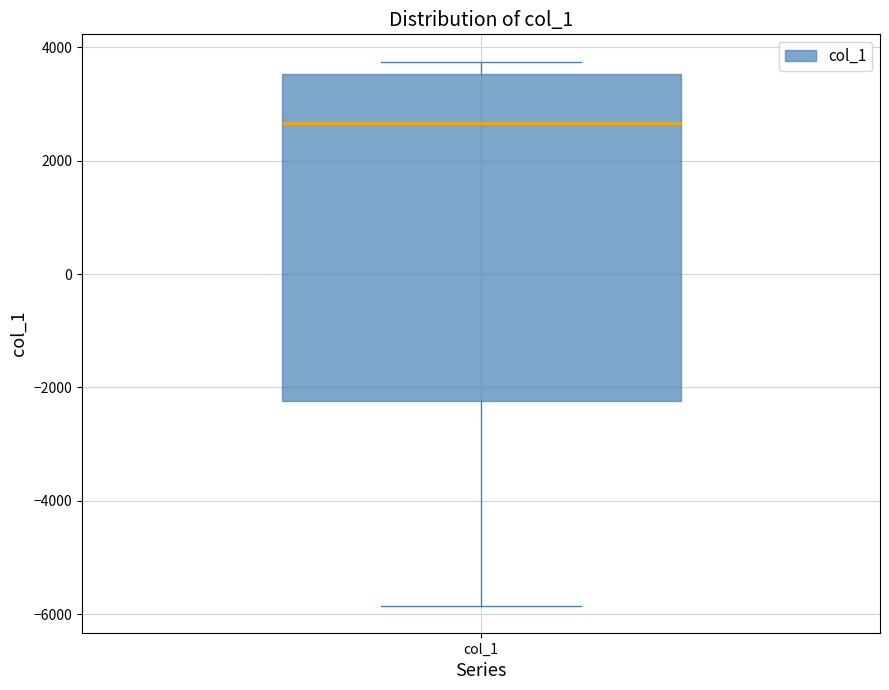

Transcribe this box plot: give where the median line is, the range the box spans, and where the two whiskers end, as read against the y-axis. The values are not printed on the chart, so give them approximately, as read against the axis.

median 2600, box -2200 to 3600, whiskers -5800 to 3800